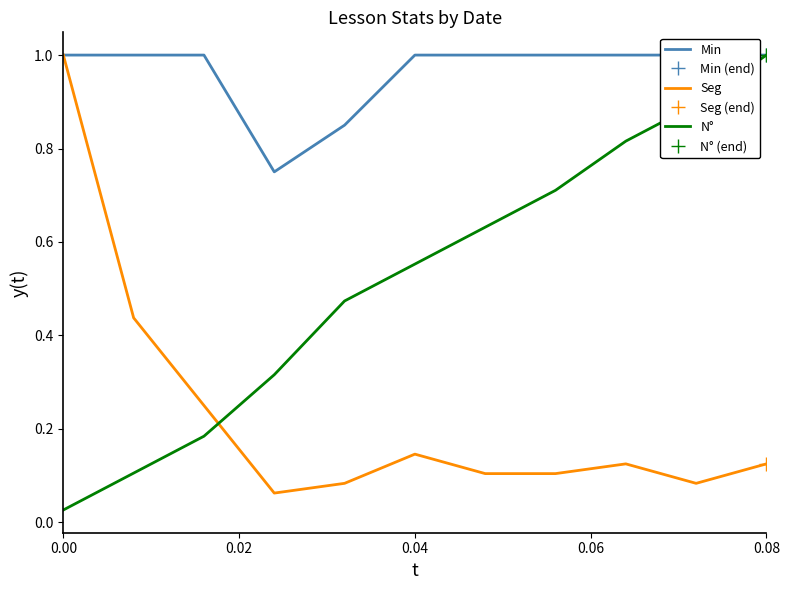

What is the highest value of the N° series?

1.0